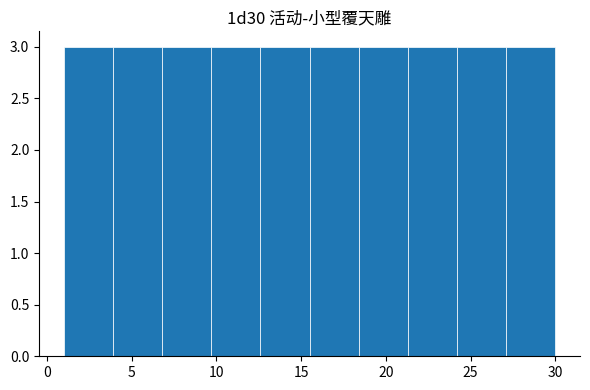

How tall is the bar that spans 21.3 to 24.2 on the x-axis? Neither the bar edges nor the heights are printed on the chart, so give them approximately, as read against the axes.

3